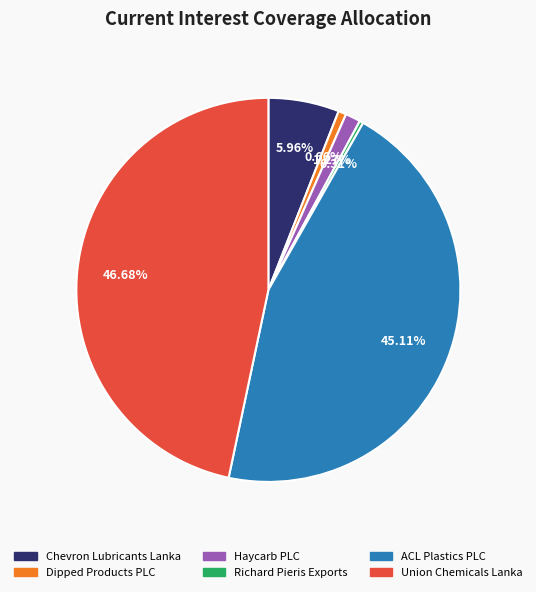

Do Dipped Products PLC and ACL Plastics PLC together represent more than half of the pie?

No